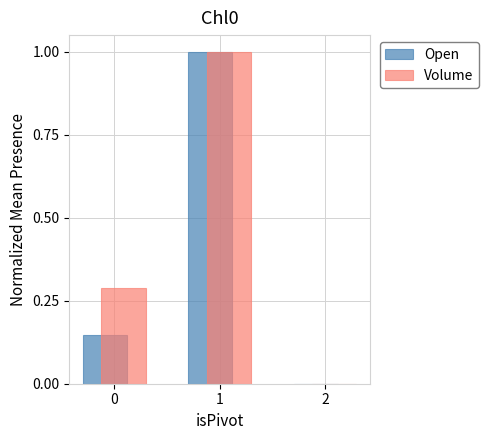

Are the bars grouped side by side (vs. stacked)?

Yes